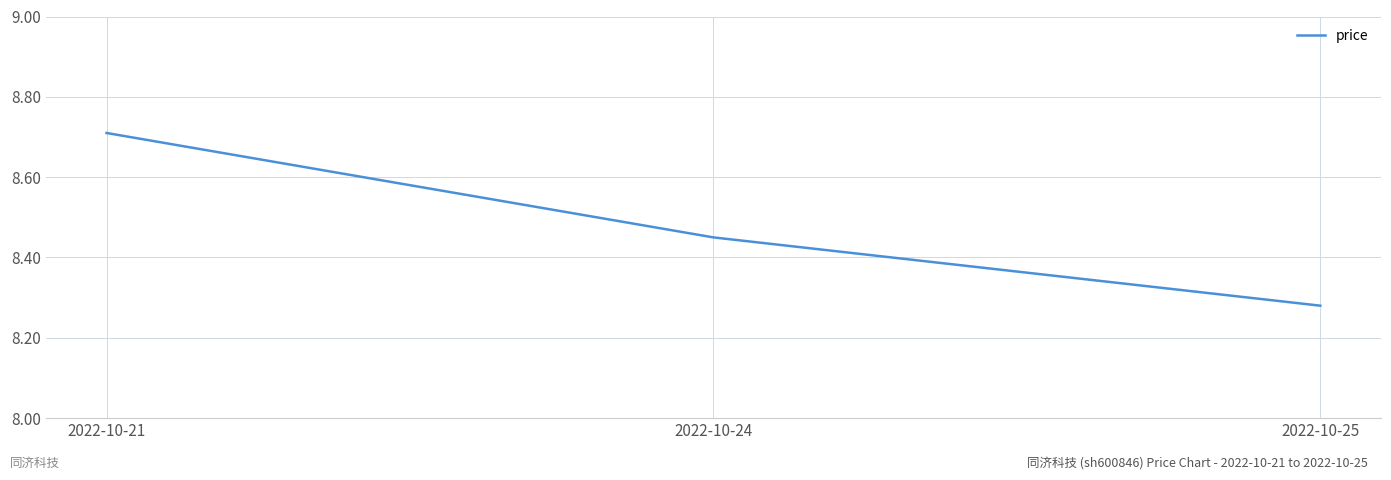

Is this an area chart (filled region under the line)?

No